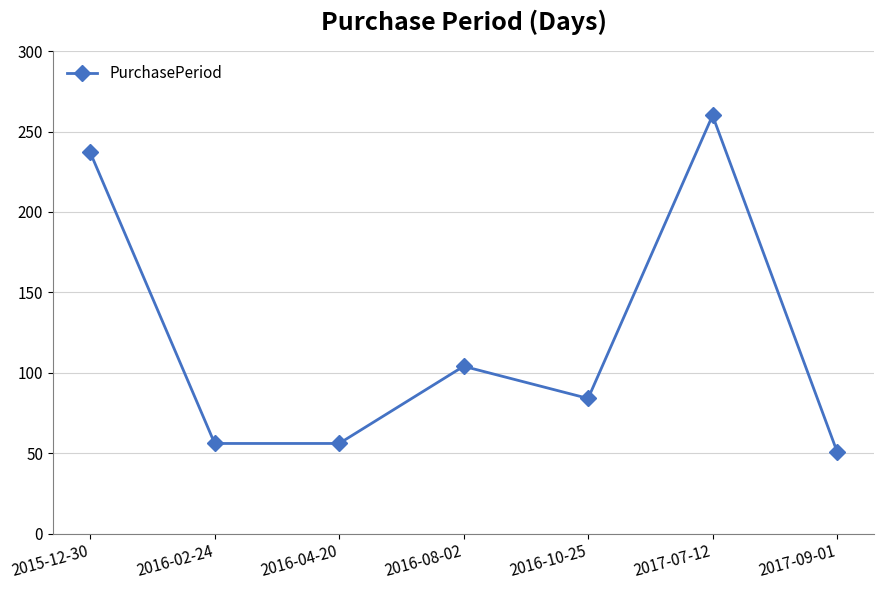

Where is the data nearest to the value 155?

2016-08-02